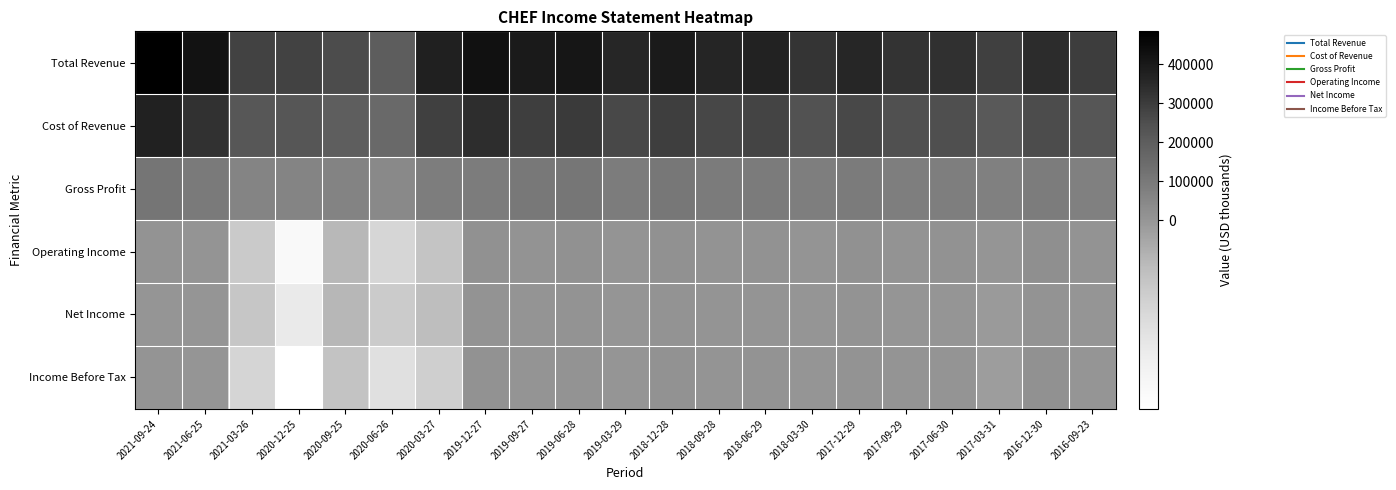

What is the total value across all series at 2020-09-25?

468000